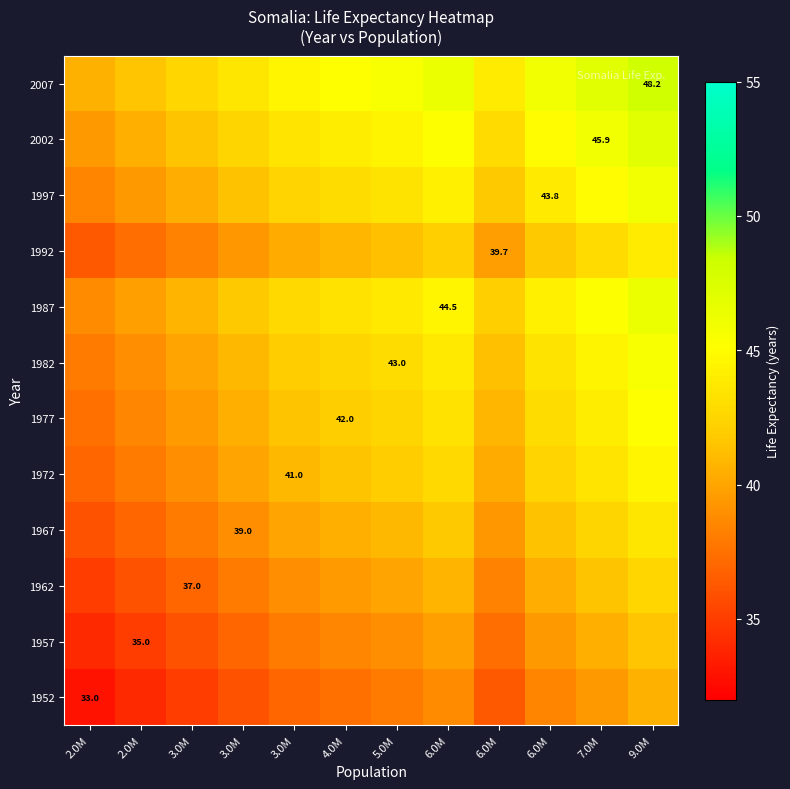

Which category has the highest value in the 1982 series?

9.0M